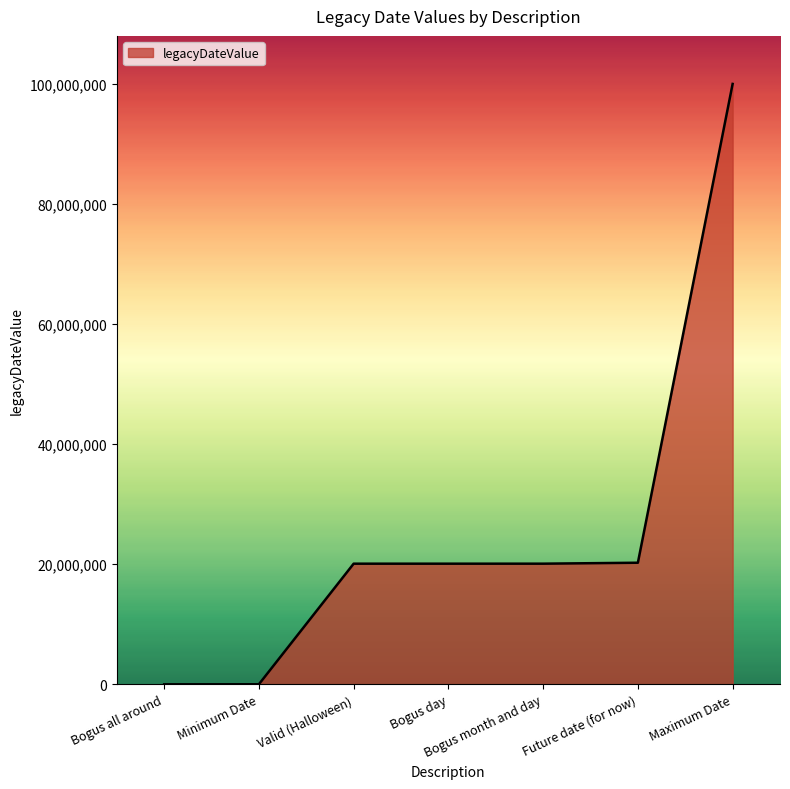

What is the difference between the values at Bogus all around and Future date (for now)?

20250101